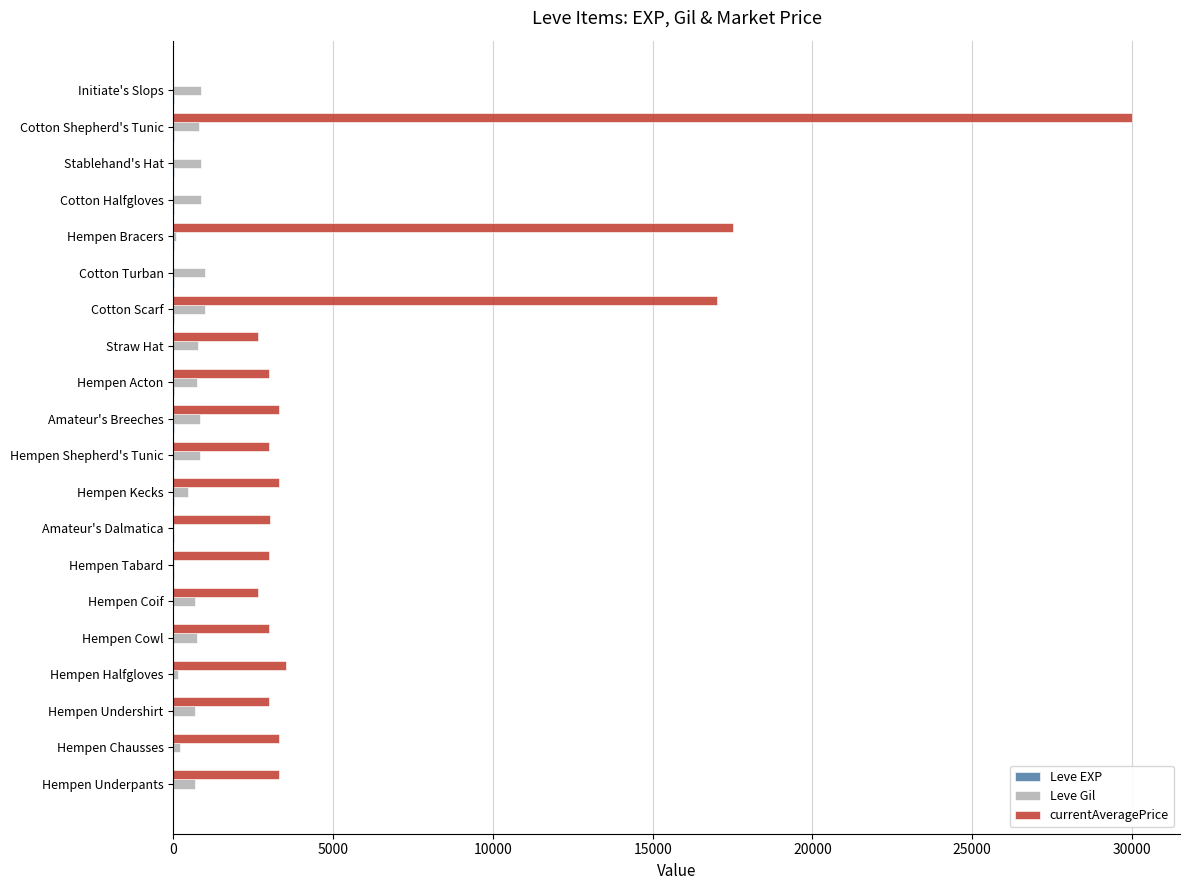

What is the maximum value shown in the chart?

30000